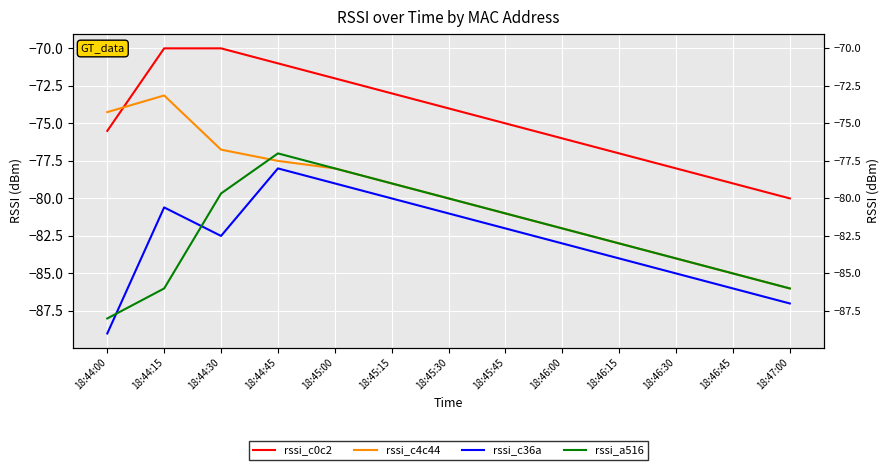

How many series are shown in this chart?

4